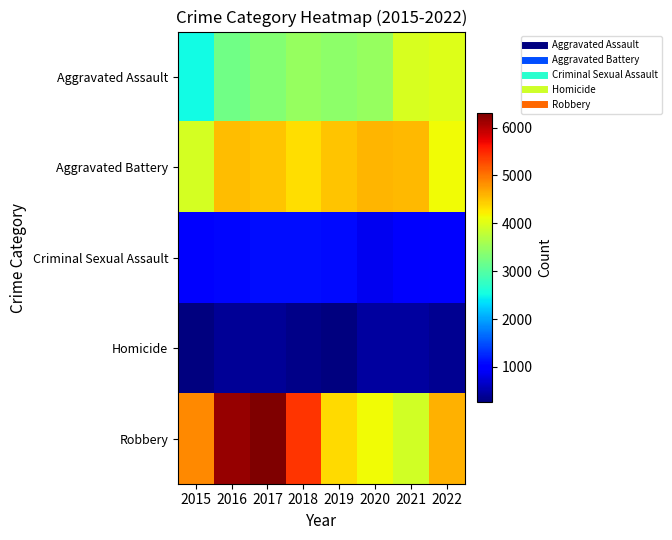

Which series has the largest total across all categories?

Robbery